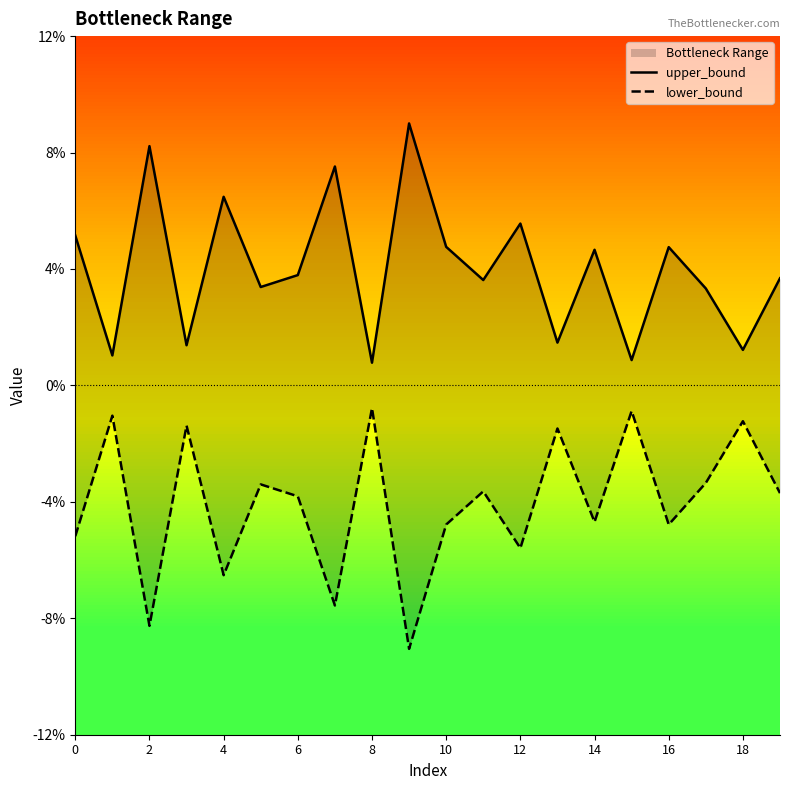

Does the chart display data point markers on the line(s)?

No